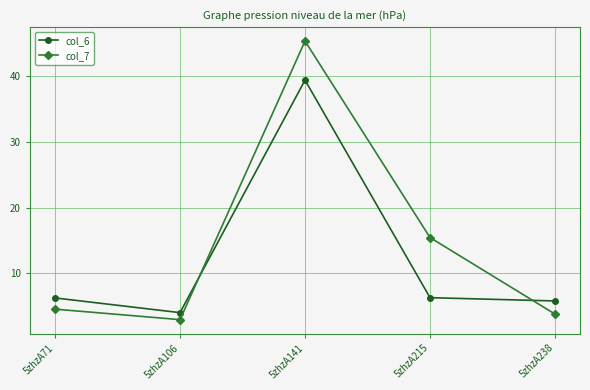

The col_7 series shows 3.8 at 5zhzA238. True or false?

True